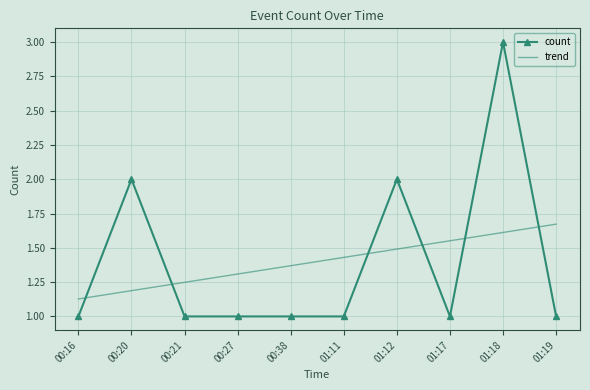

What are all the series names shown in the legend?

count, trend